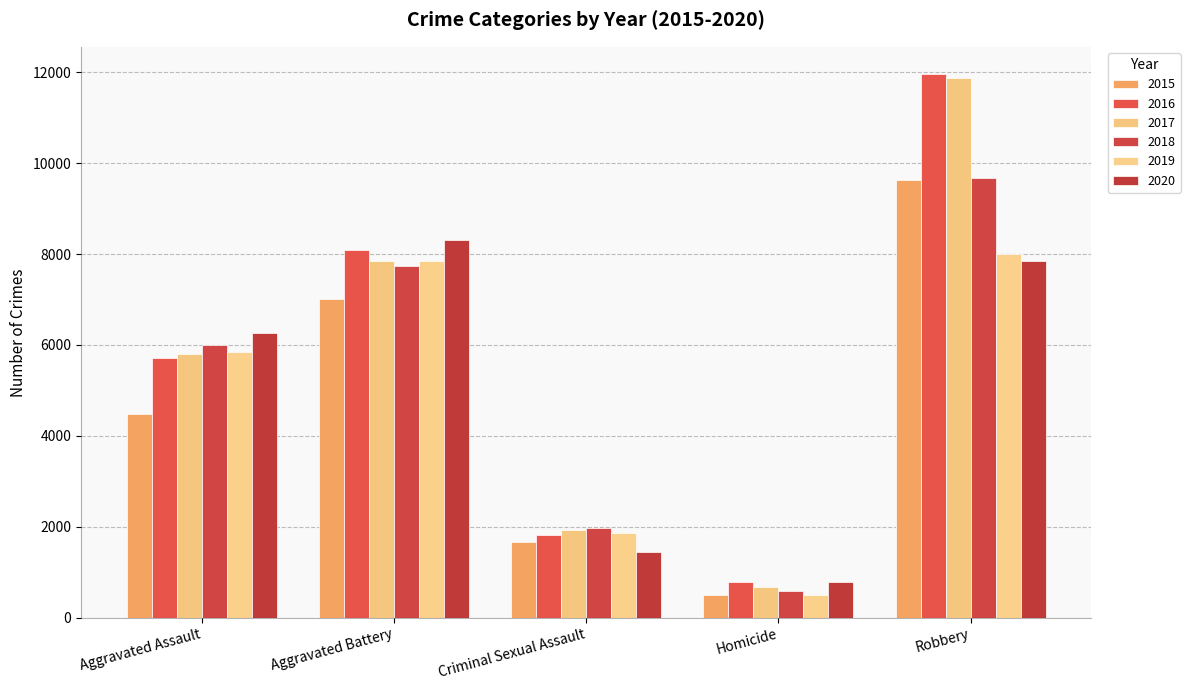

Read the 2020 value at Aggravated Battery.

8319